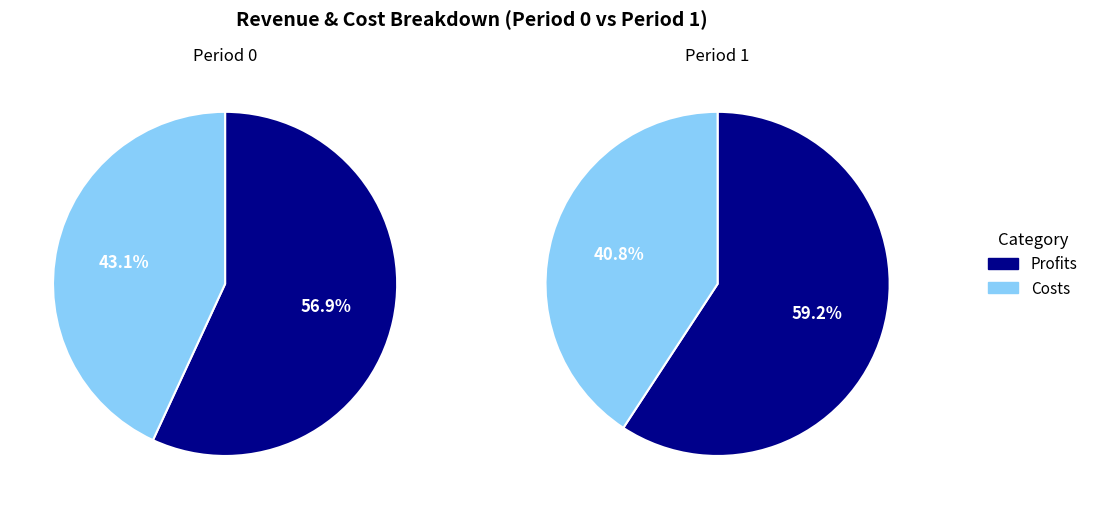

Is it true that Total Operation Variable Costs is 8% of the pie?

False